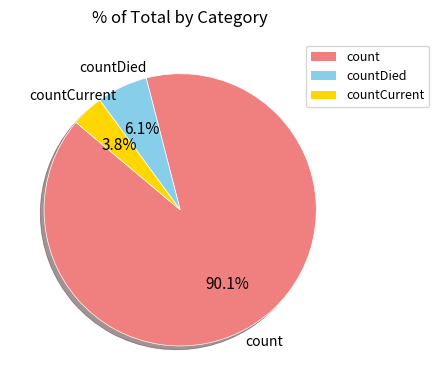

What is the smallest slice in the pie chart?

countCurrent